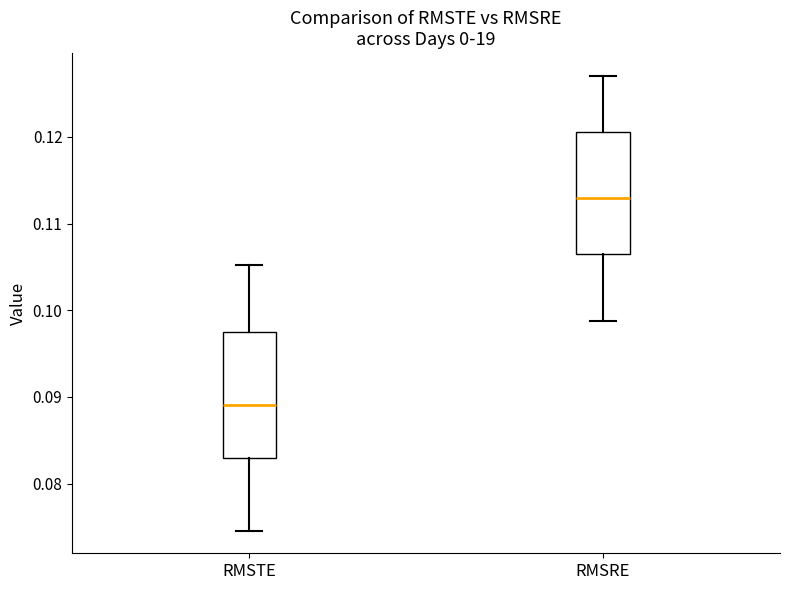

Which box has the lowest median line?

RMSTE